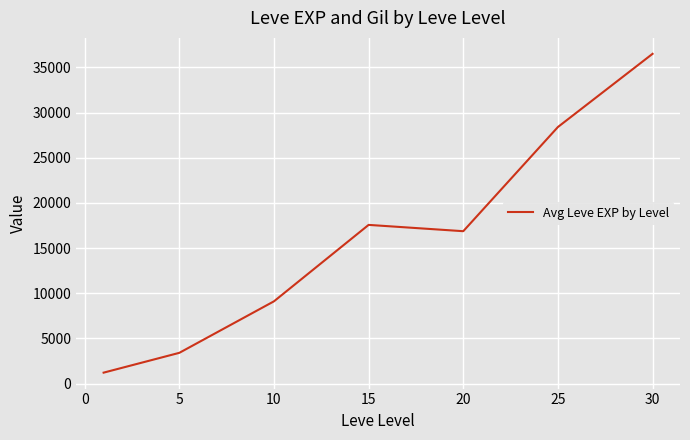

What is the difference between the maximum and minimum values?

35279.2